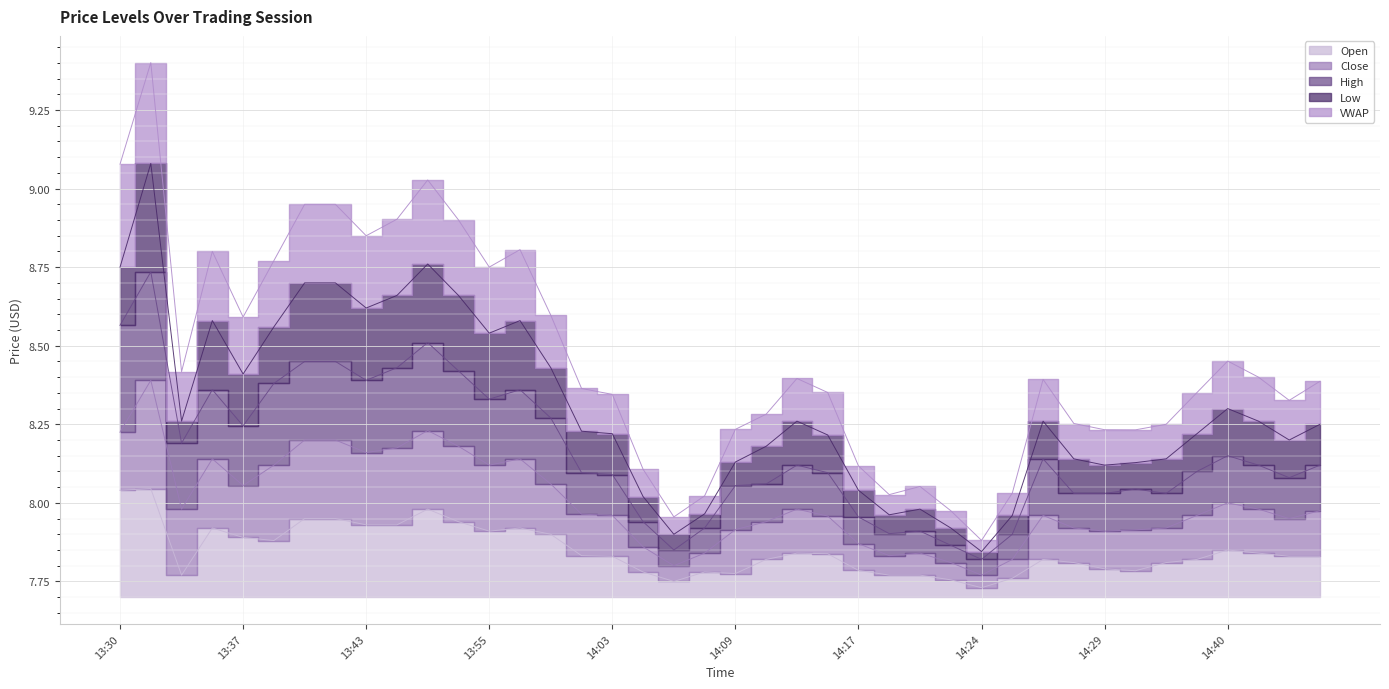

How many data points in High are above 8?

31